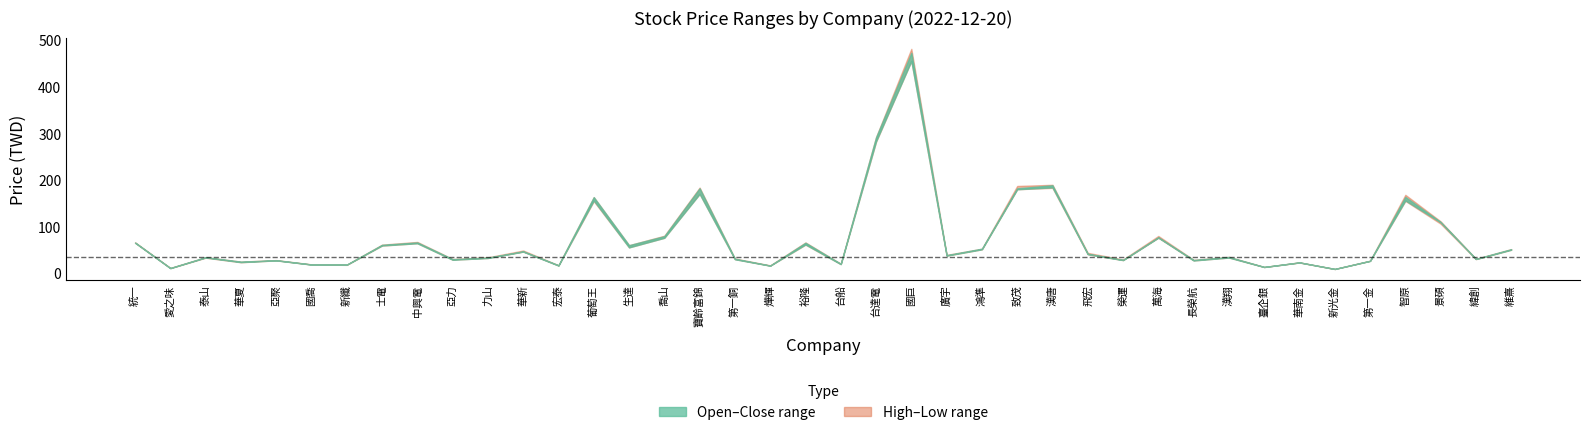

True or false: low and high cross at least once.

False